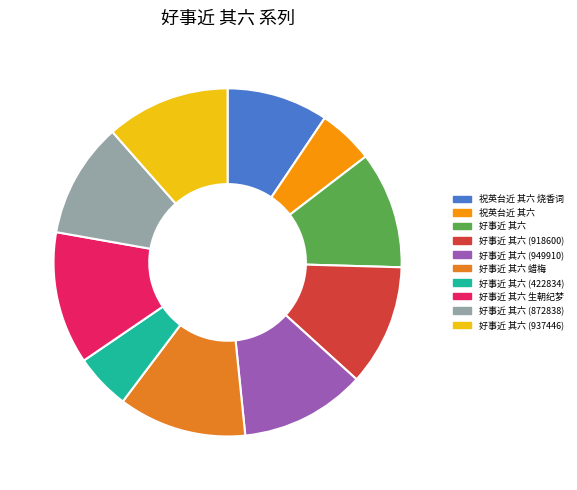

What percentage is the 好事近 其六 slice, to the nearest percent?

11%